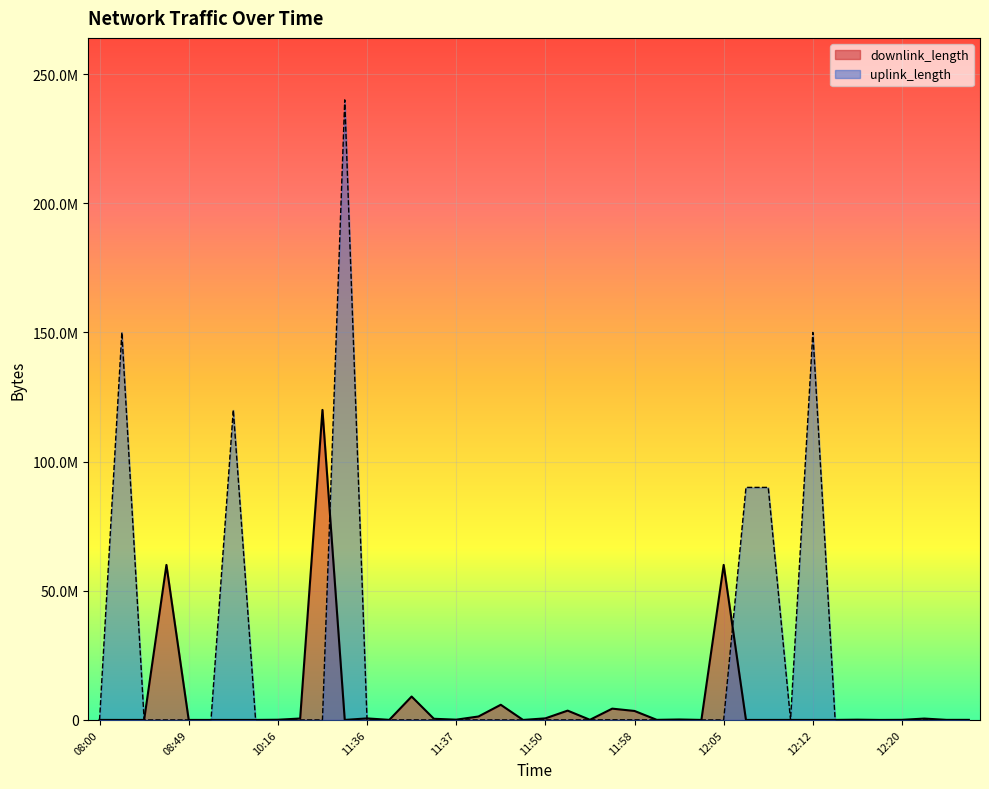

What is the label of the 14th point from the left?

11:36